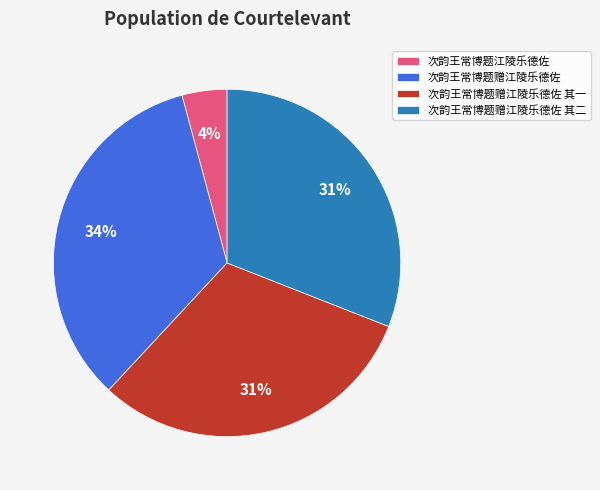

True or false: 次韵王常博题赠江陵乐德佐 accounts for 34% of the total.

True